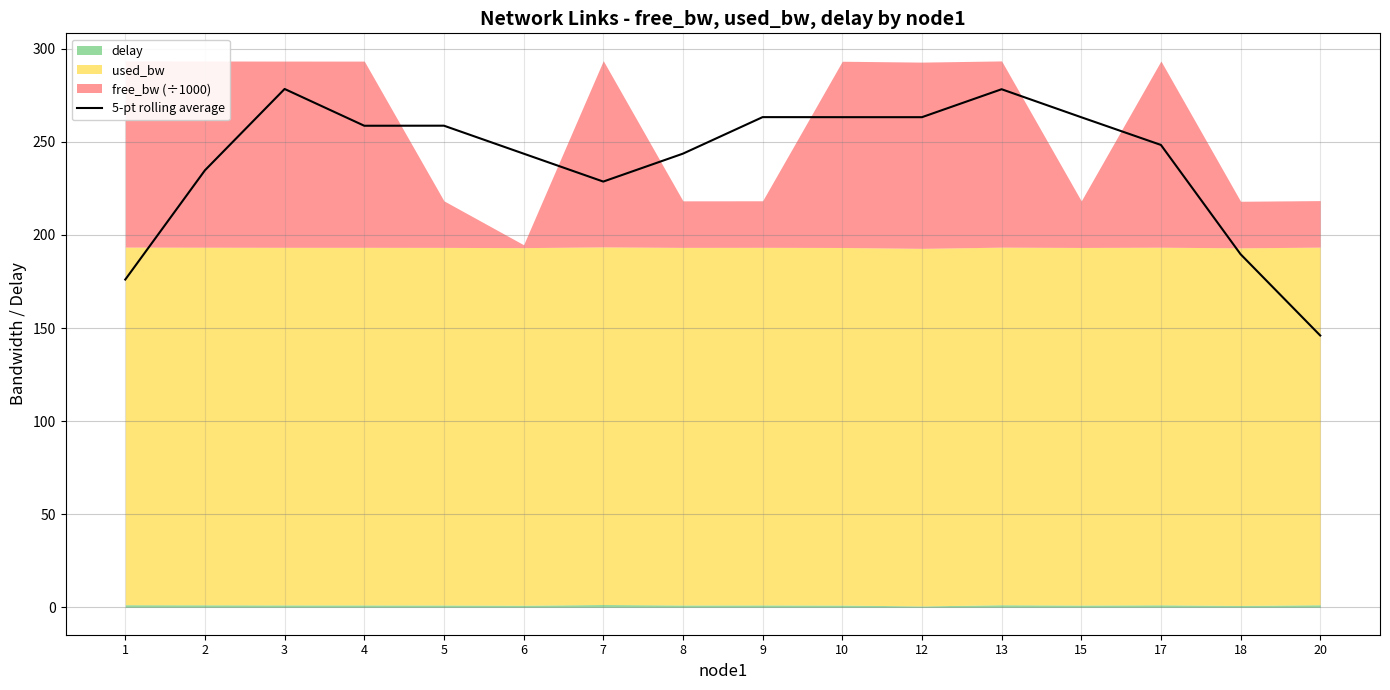

What is the difference between the values at 18 and 5?

69.0